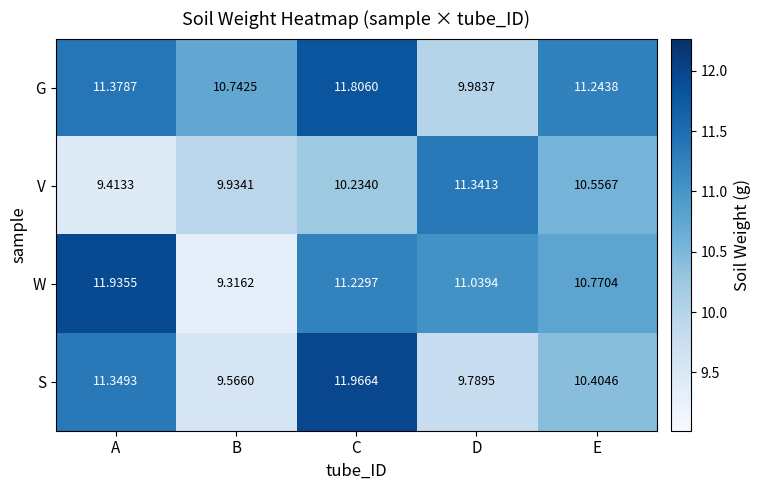

What is the spread (max minus min) of values at B?

1.4